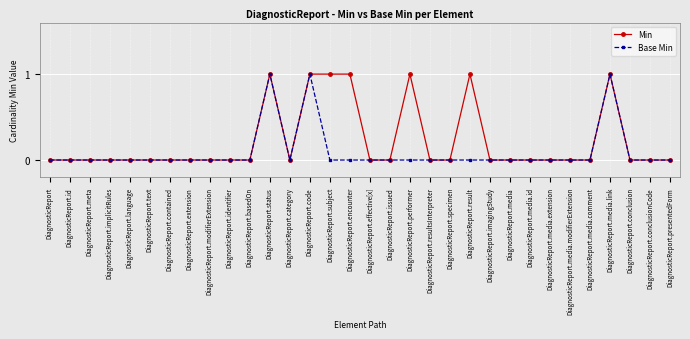

What is the difference between the second highest and minimum values in the Min series?

1